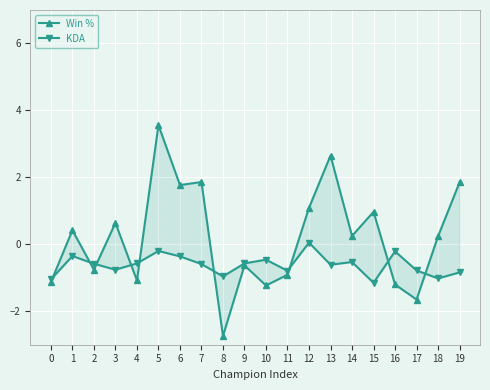

At which category is the sum across all series the highest?

5